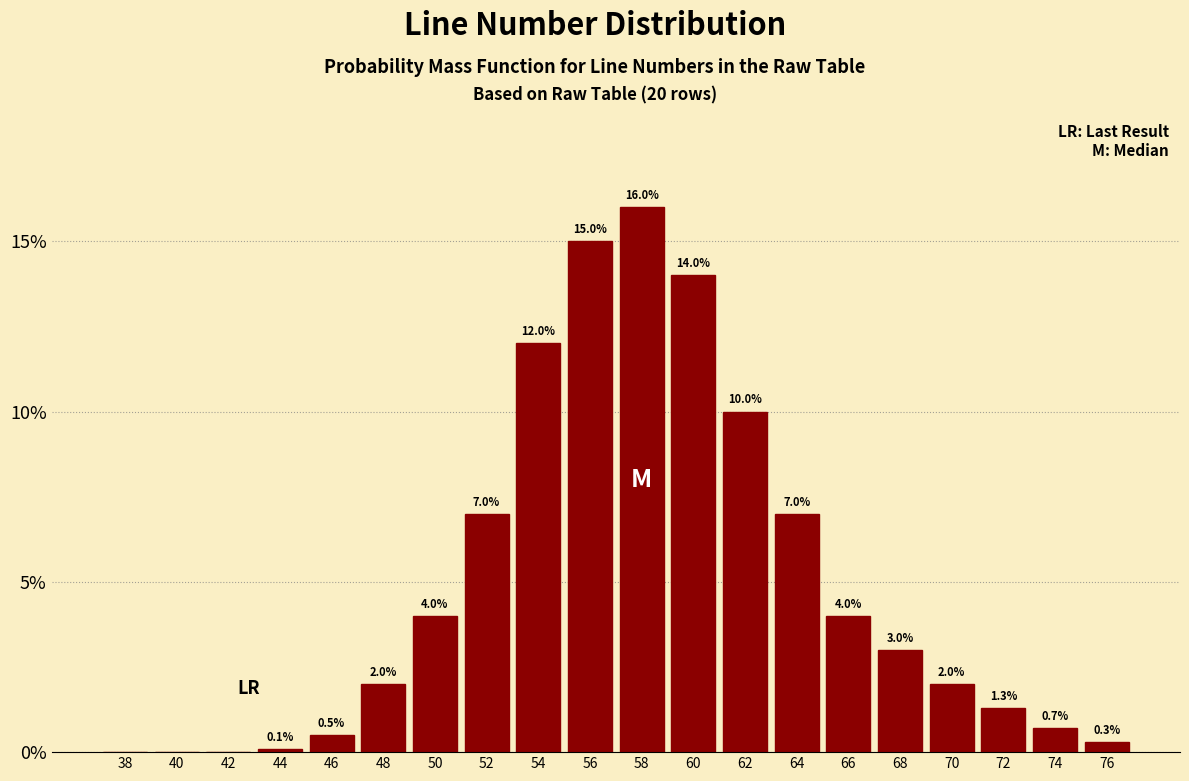

Reading left to right, list all the values displayed in this chart.

38=0.0	40=0.0	42=0.0	44=0.1	46=0.5	48=2.0	50=4.0	52=7.0	54=12.0	56=15.0	58=16.0	60=14.0	62=10.0	64=7.0	66=4.0	68=3.0	70=2.0	72=1.3	74=0.7	76=0.3